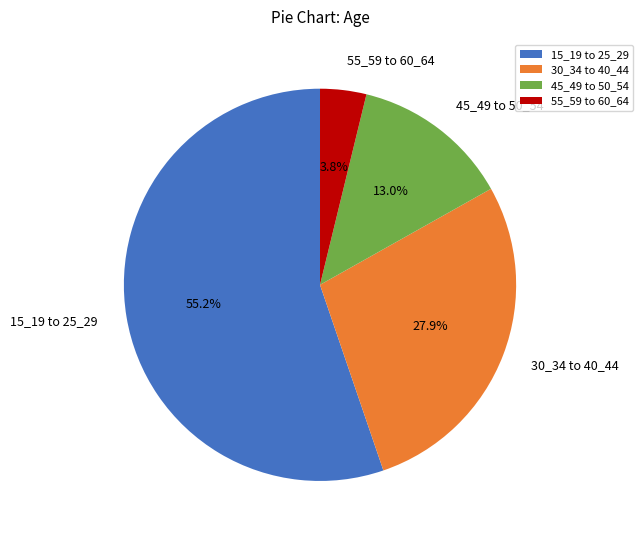

Do 15_19 to 25_29 and 30_34 to 40_44 together represent more than half of the pie?

Yes